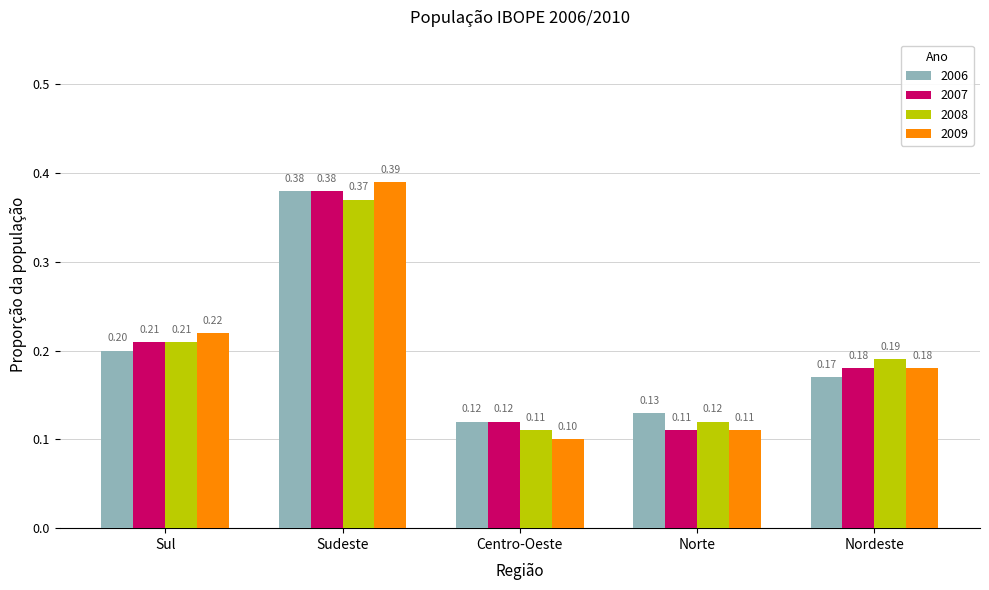

Rank the categories by 2008 value from highest to lowest.

Sudeste, Sul, Nordeste, Norte, Centro-Oeste